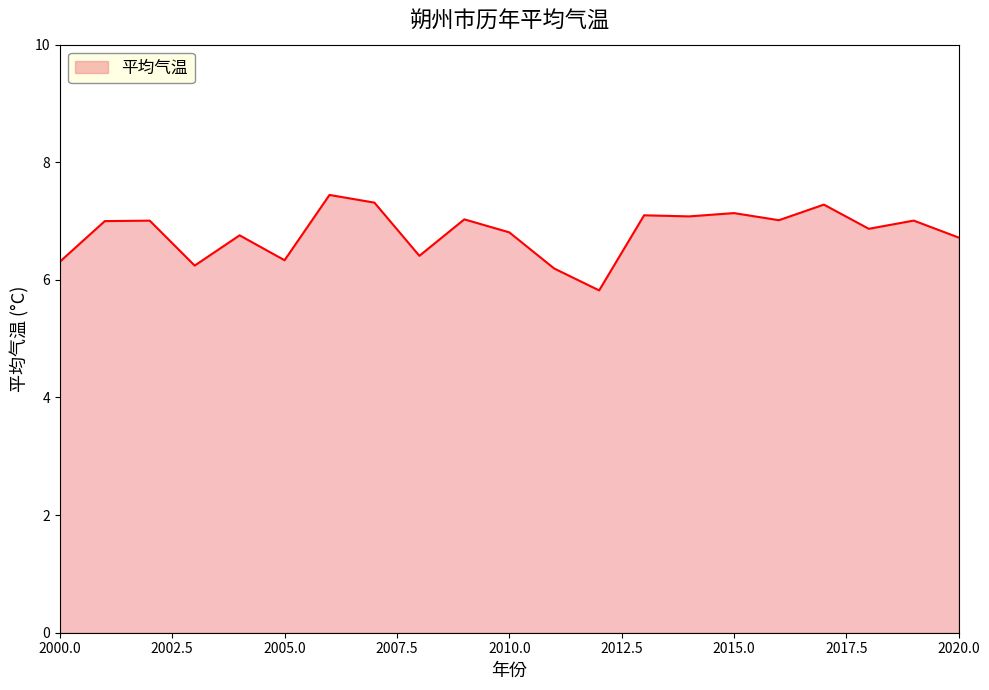

What is the smallest value displayed?

5.8